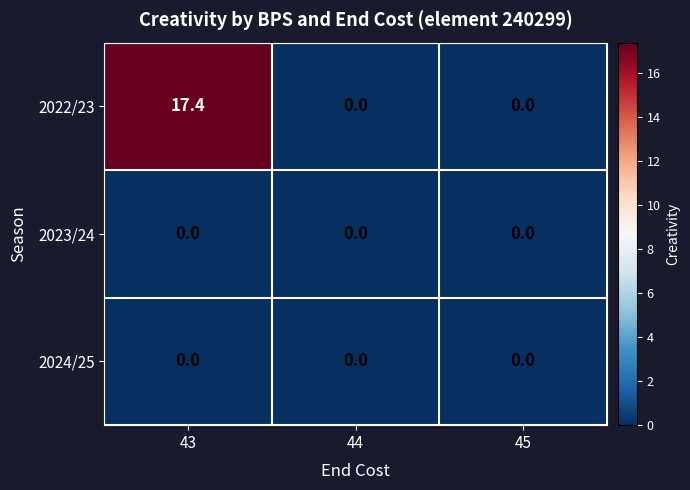

What is the difference between the highest and lowest values at 43?

17.4